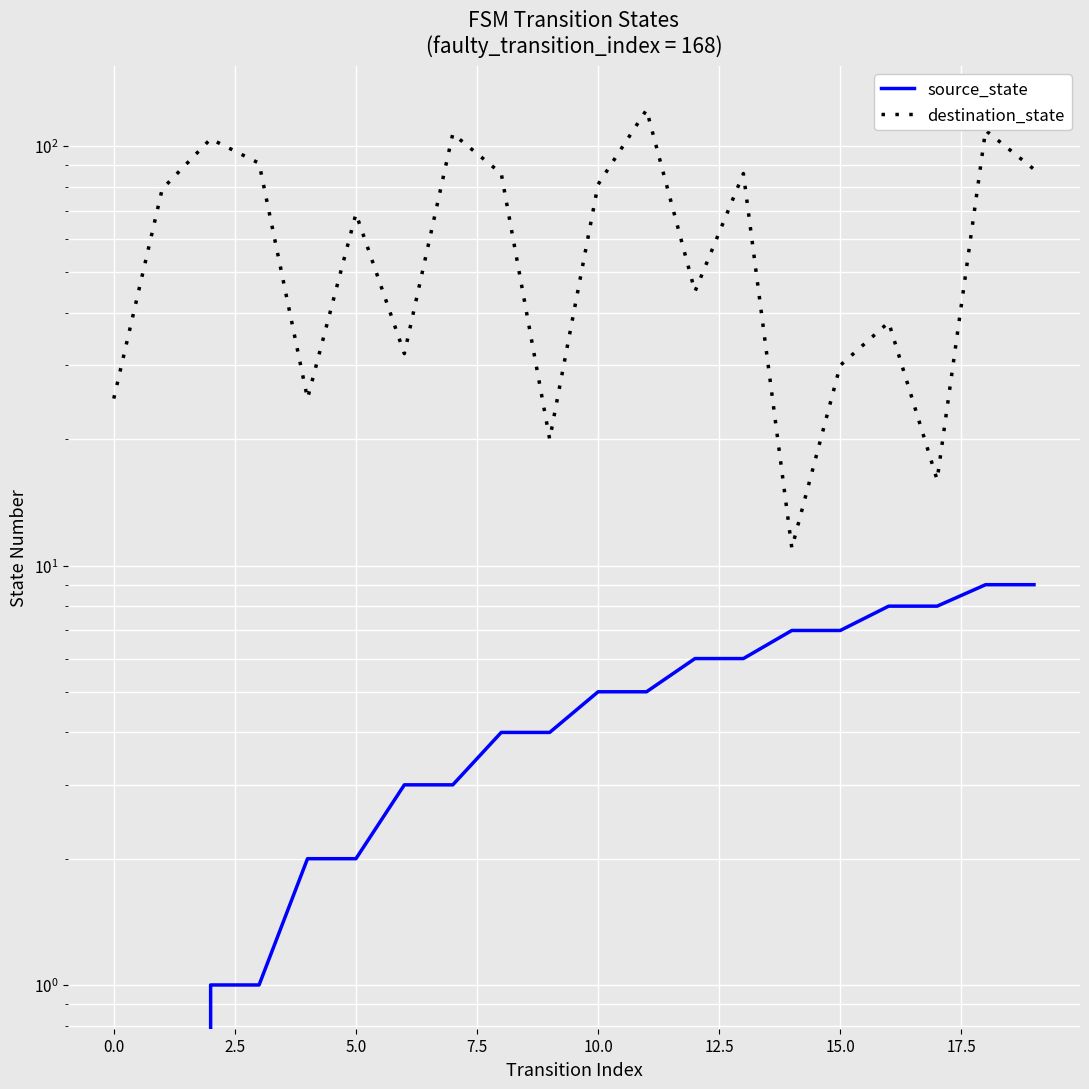

Is the value of source_state at 5.0 greater than the value of destination_state at 15.0?

No